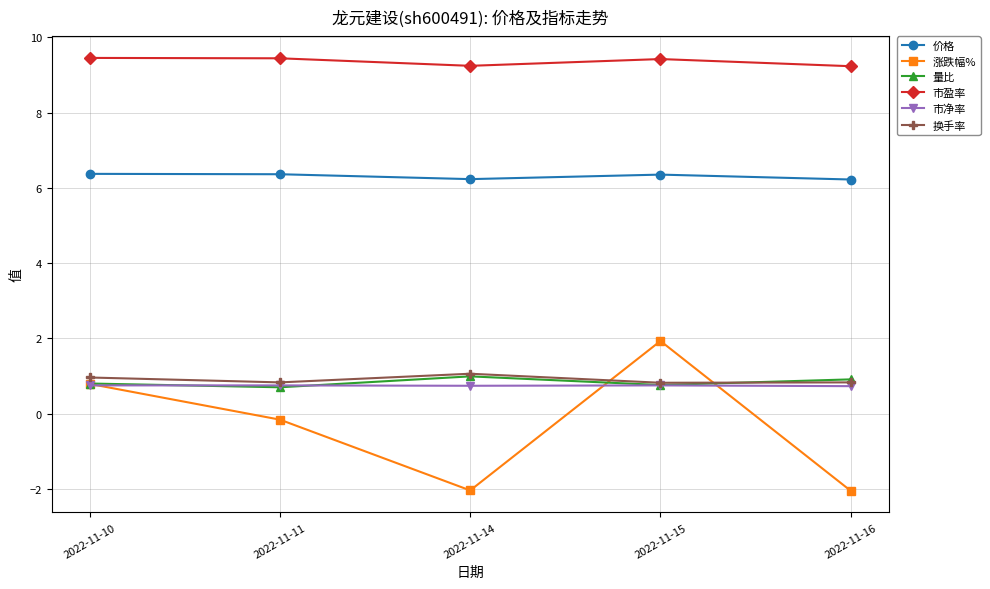

What is the difference between the highest and lowest values at 2022-11-10?

8.7